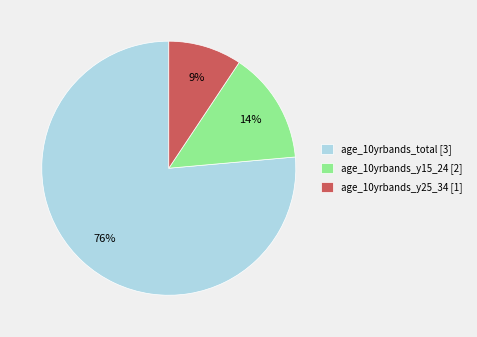

To the nearest percent, what percentage of the pie is age_10yrbands_y25_34 [1]?

9%